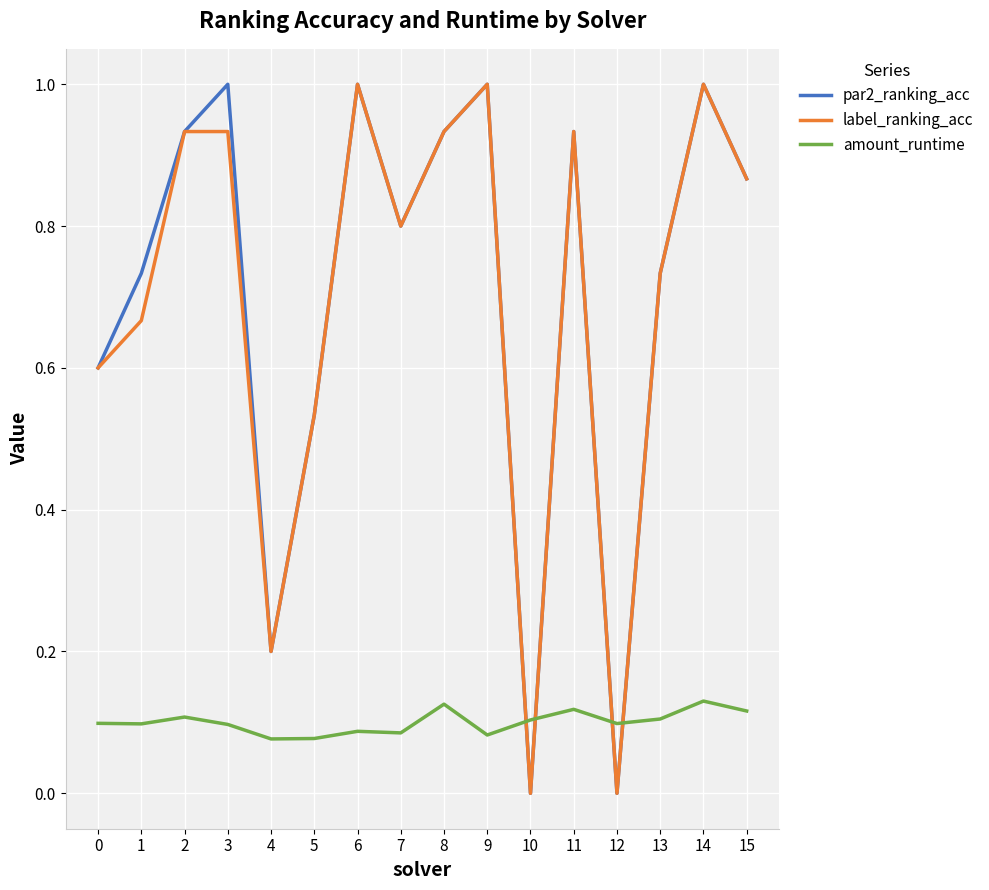

The label_ranking_acc series shows 1.1 at 13. True or false?

False